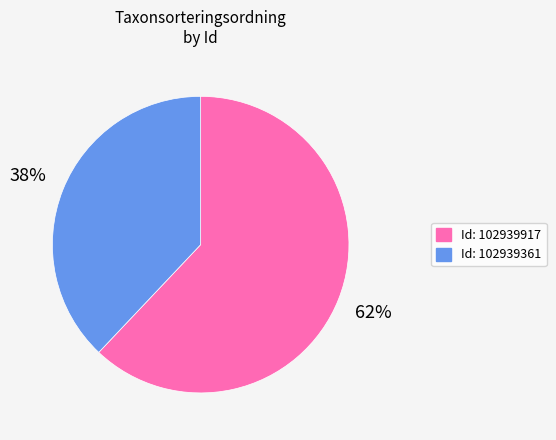

Is it true that Id: 102939361 is 38% of the pie?

True